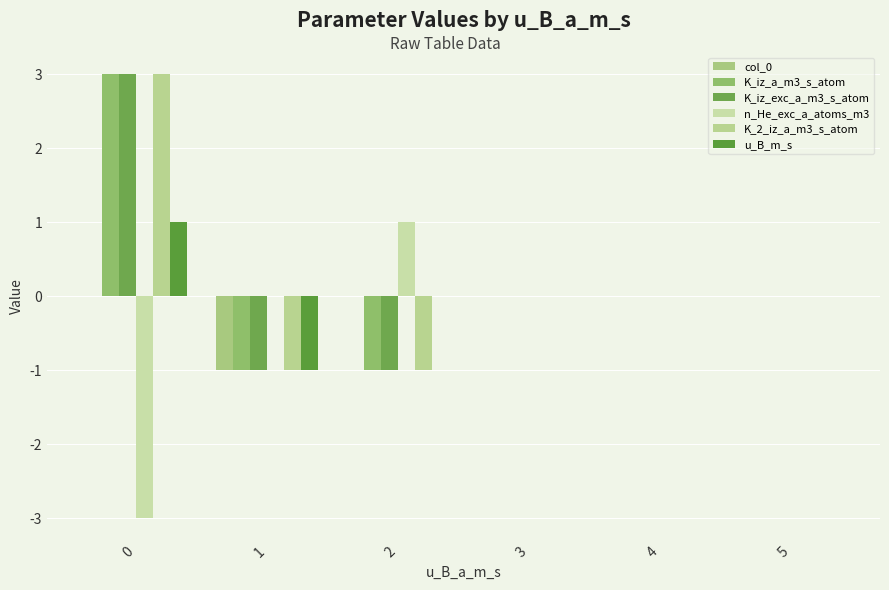

The value of K_2_iz_a_m3_s_atom at 0 is 4. True or false?

False